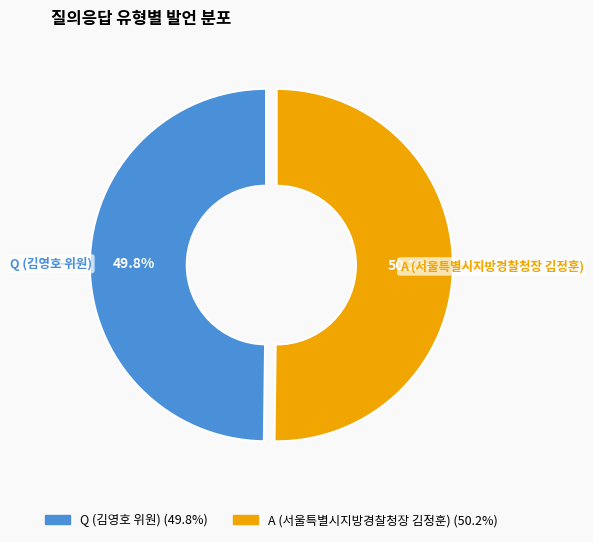

What percentage is the Q (김영호 위원) slice, to the nearest percent?

50%